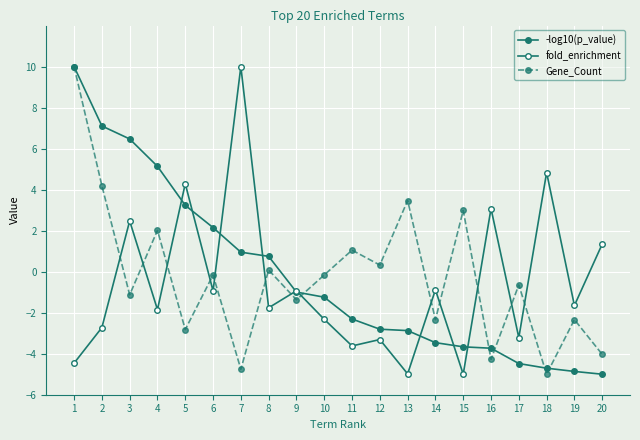

In fold_enrichment, how many points are lower than both neighbors (excluding endpoints)?

8